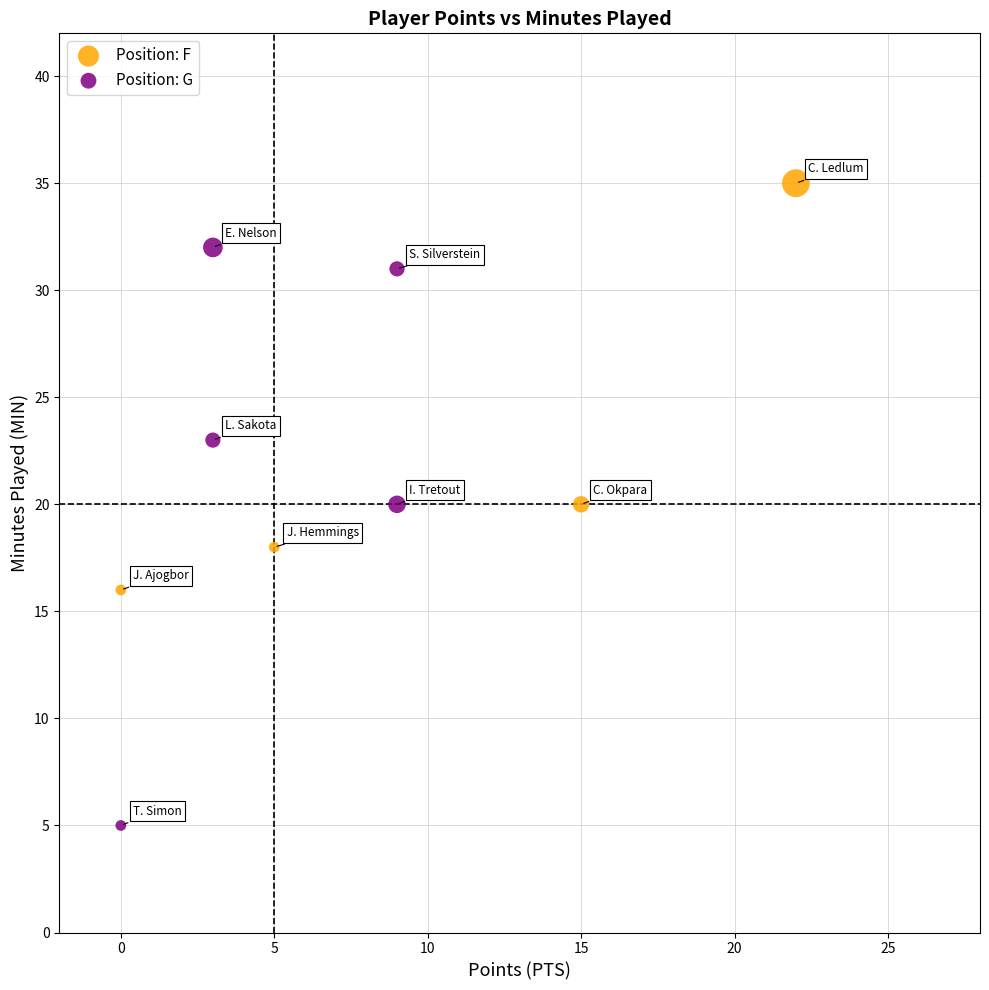

Which series reaches the minimum Y coordinate?

Position: G